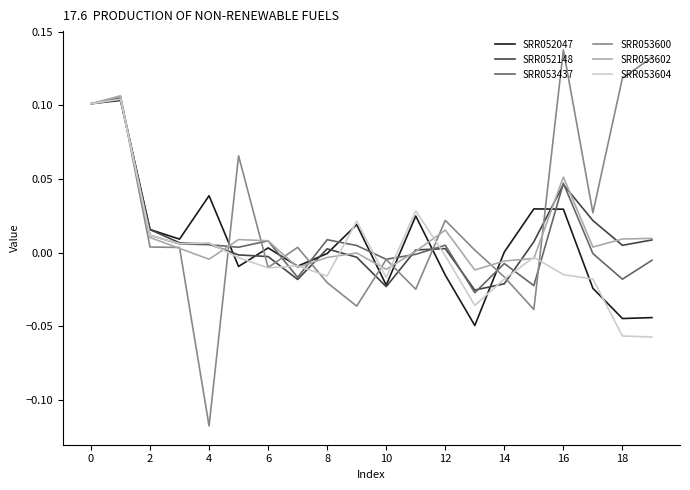

Which series has the widest spread of values?

SRR053600